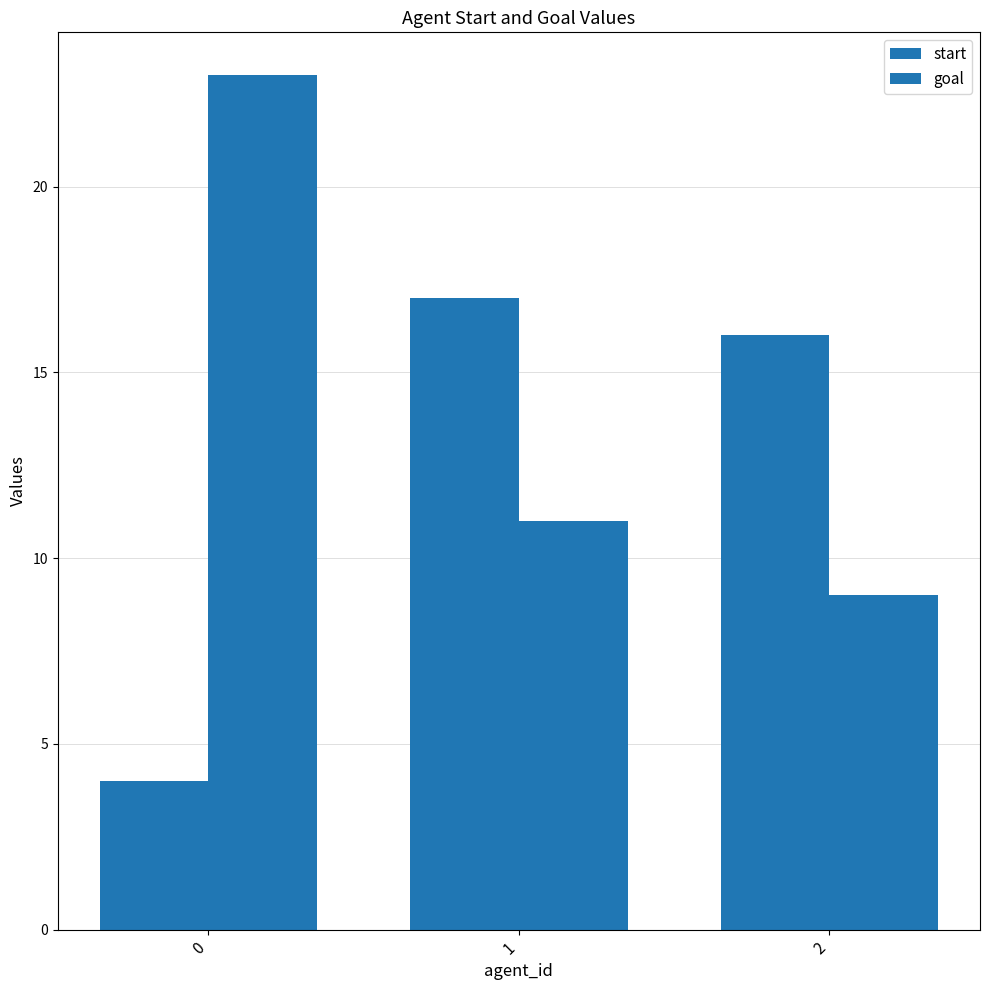

Reading right to left, list all the values displayed in this chart.

start: 16	17	4
goal: 9	11	23